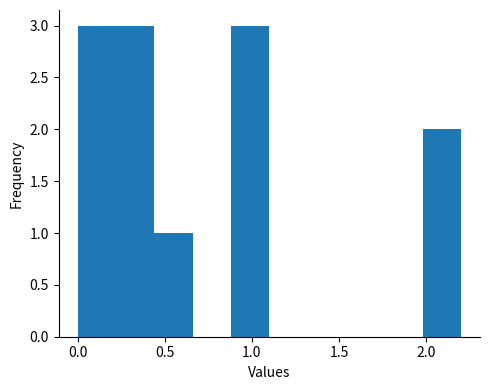

Reading left to right, list every bar in this chart as the range it spans on the x-axis followed by its height. Neither the bar edges nor the heights are printed on the chart, so give them approximately, as read against the axes.

0.00 to 0.20: 3
0.20 to 0.45: 3
0.45 to 0.65: 1
0.65 to 0.90: 0
0.90 to 1.10: 3
1.10 to 1.30: 0
1.30 to 1.55: 0
1.55 to 1.75: 0
1.75 to 2.00: 0
2.00 to 2.20: 2